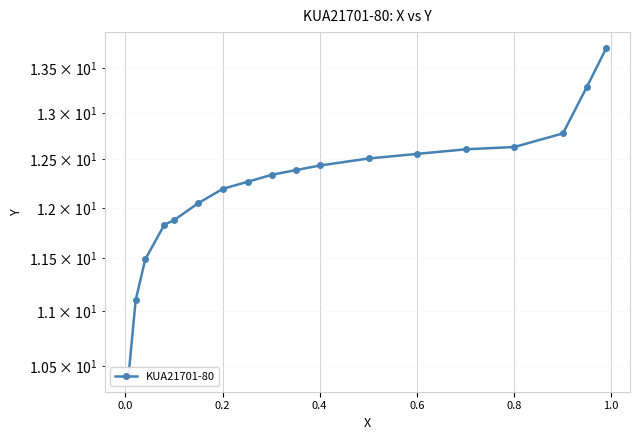

What is the maximum value shown in the chart?

13.7